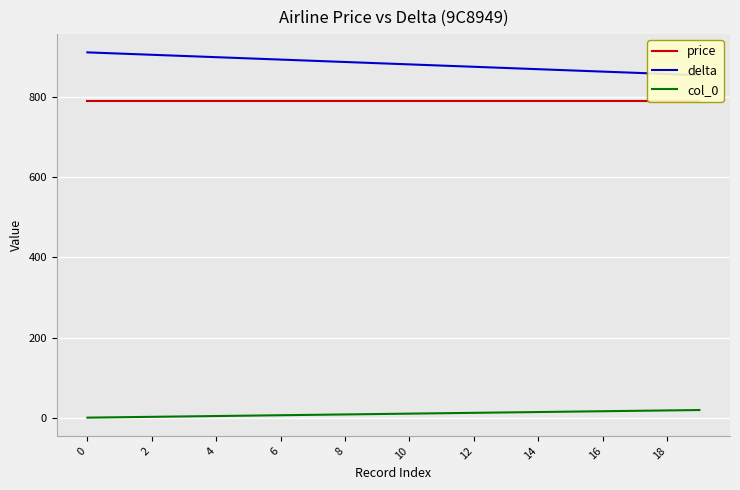

Is the value of price at 18 greater than the value of col_0 at 16?

Yes